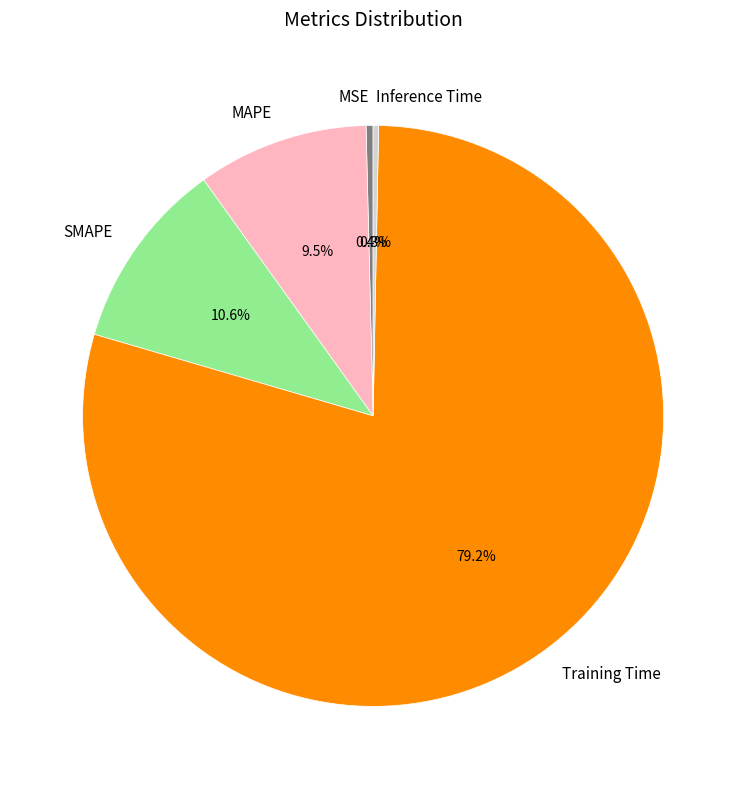

Which slice is the largest?

Training Time